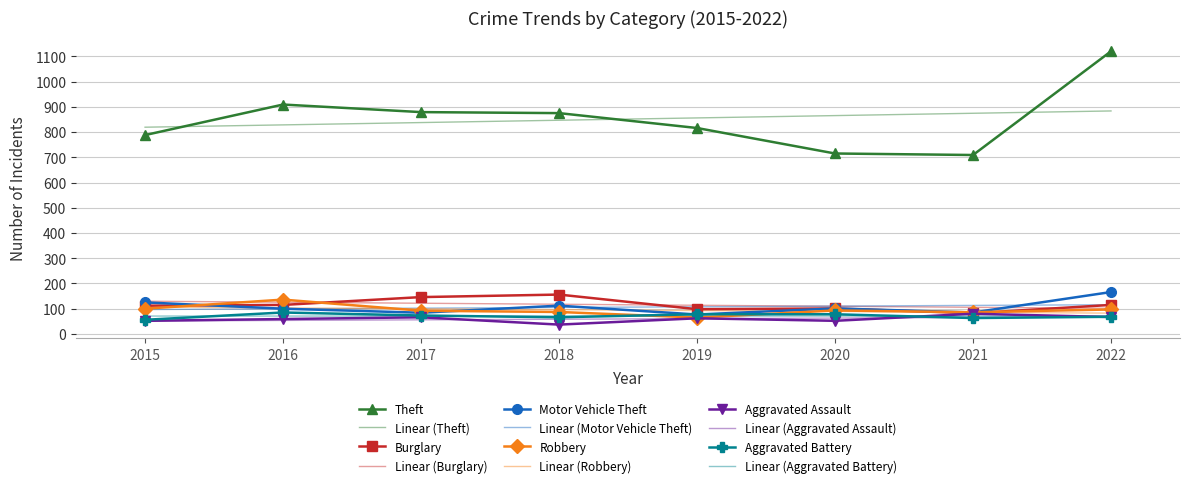

The Linear (Robbery) series shows 103.1 at 2016. True or false?

True